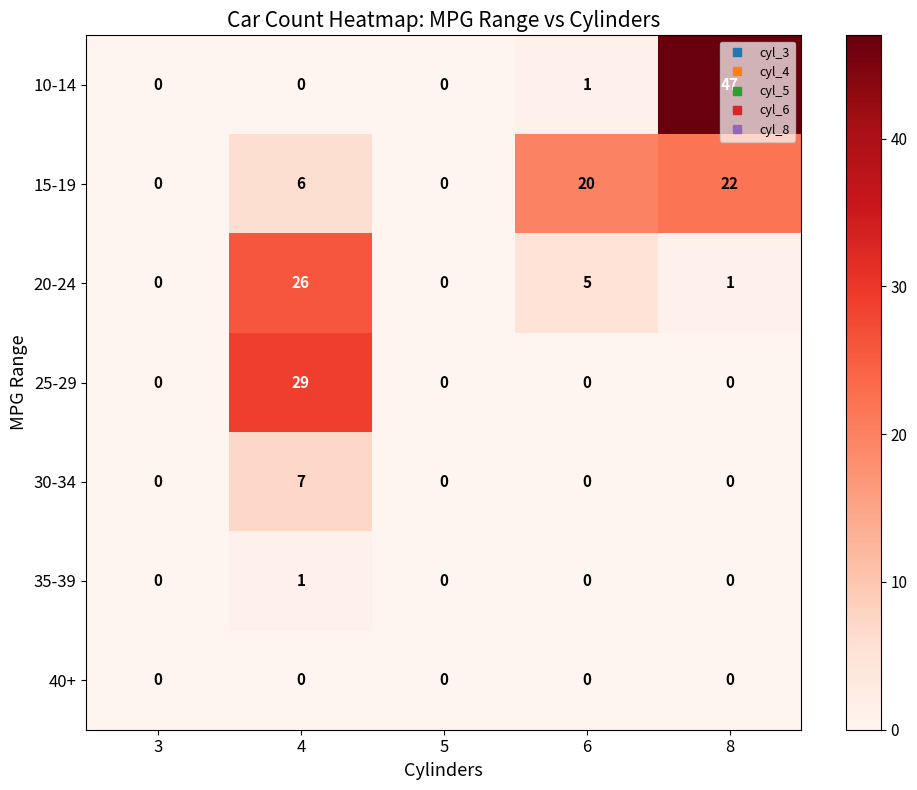

What is the sum of the 15-19 values at 5 and 6?

20